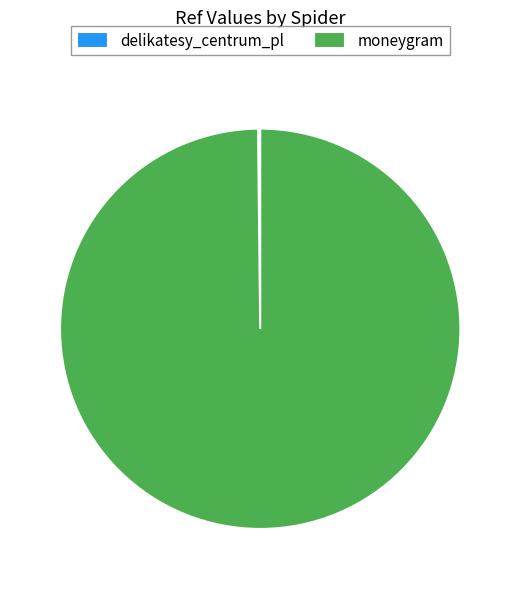

Which category accounts for the majority?

moneygram